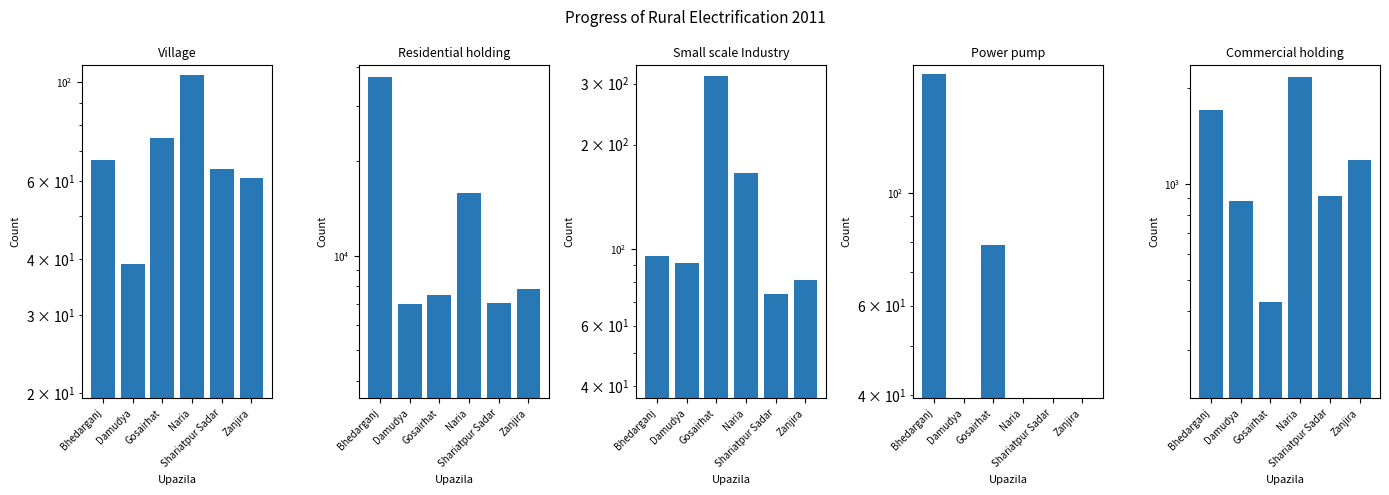

How many series are shown in this chart?

5